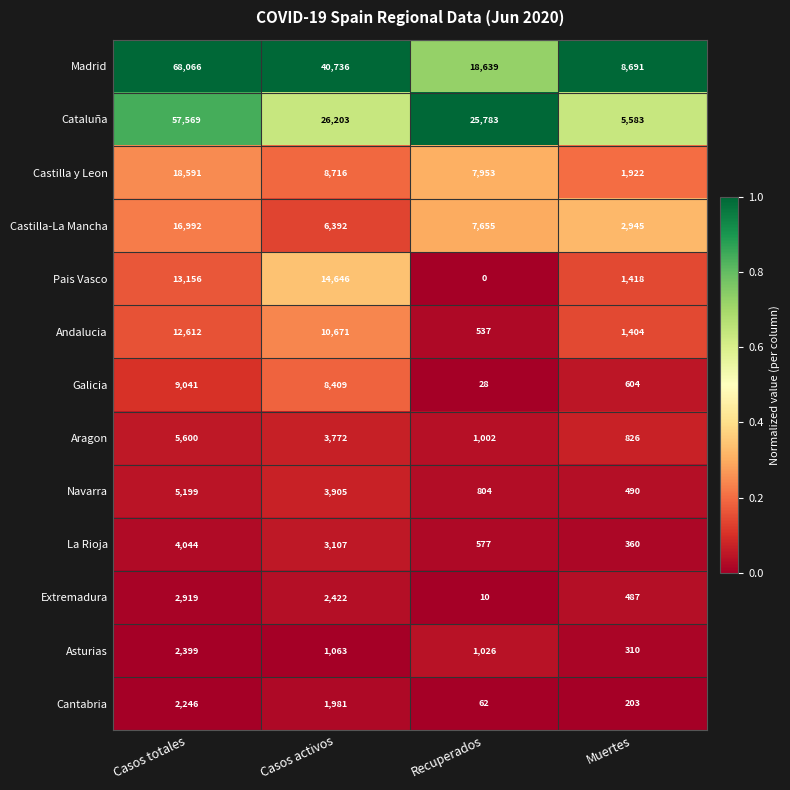

The value of Navarra at Muertes is 490. True or false?

True